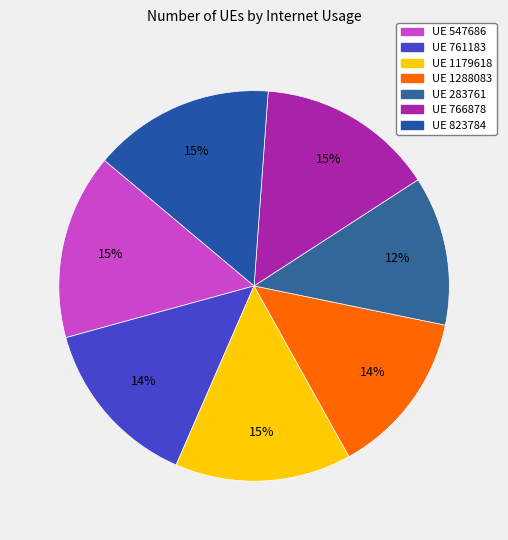

How many slices are in this pie chart?

7